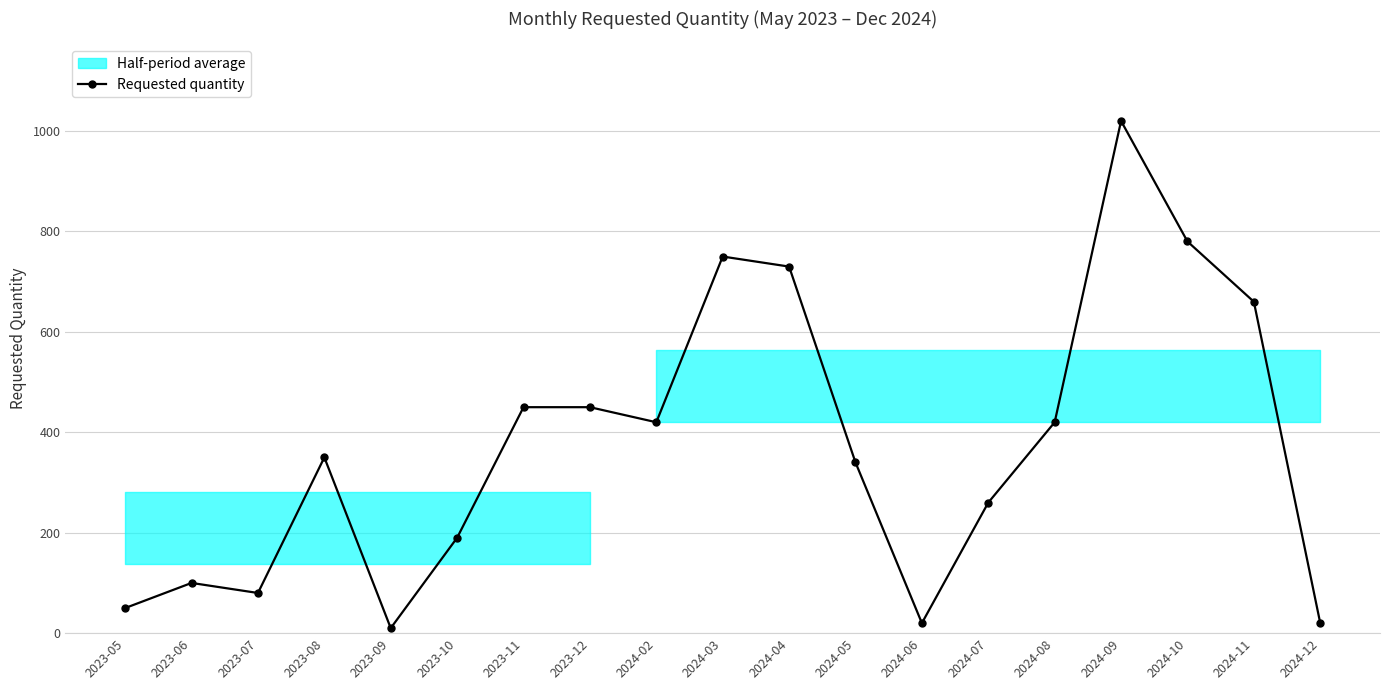

At which label is the value closest to 515?

2023-11